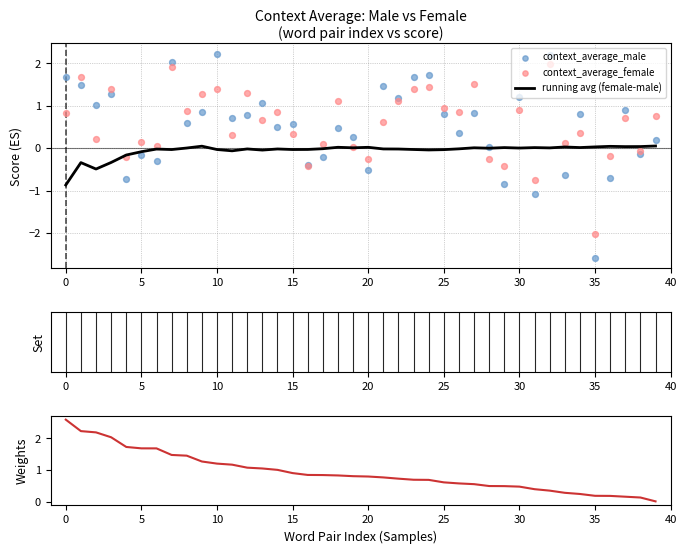

Which series has the largest total across all categories?

average_female-male